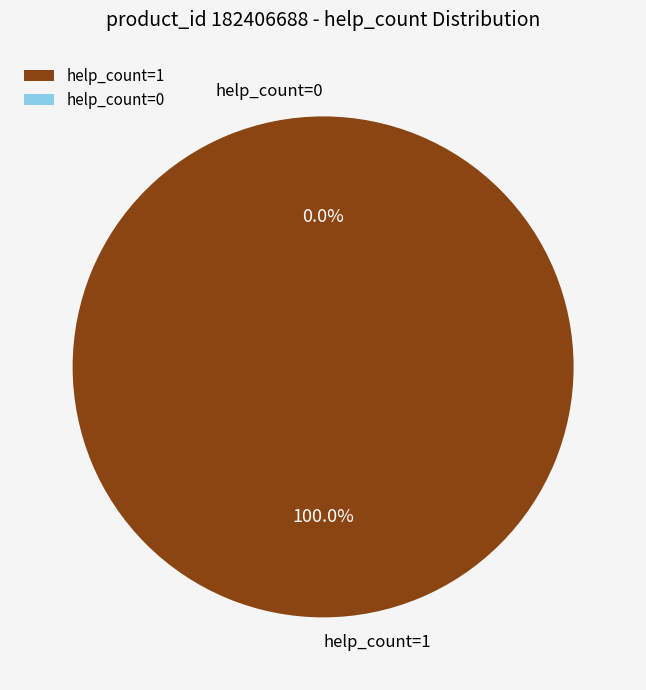

Is there any slice that represents more than half of the pie?

Yes